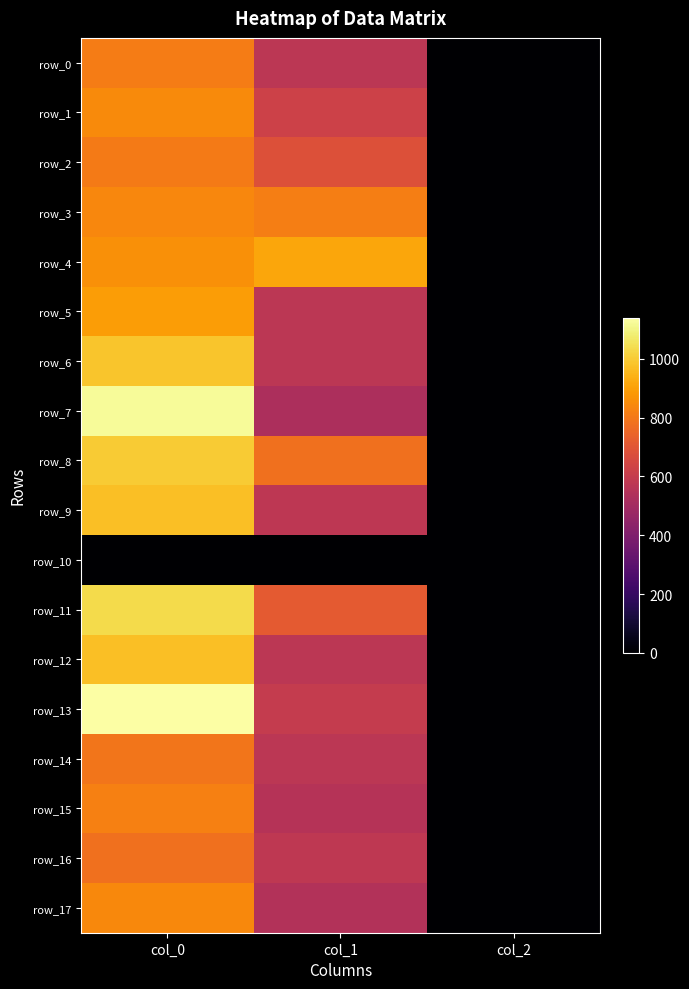

What is the difference between the highest and lowest values at col_1?

914.6